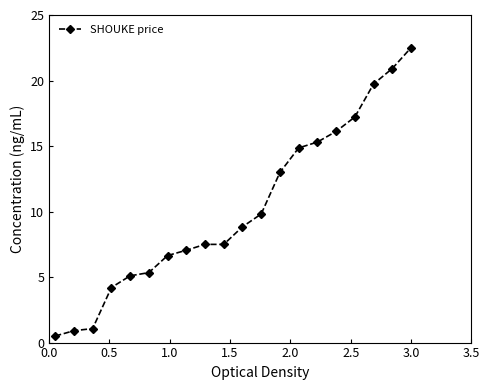

What is the value of the 9th point from the left?

7.5